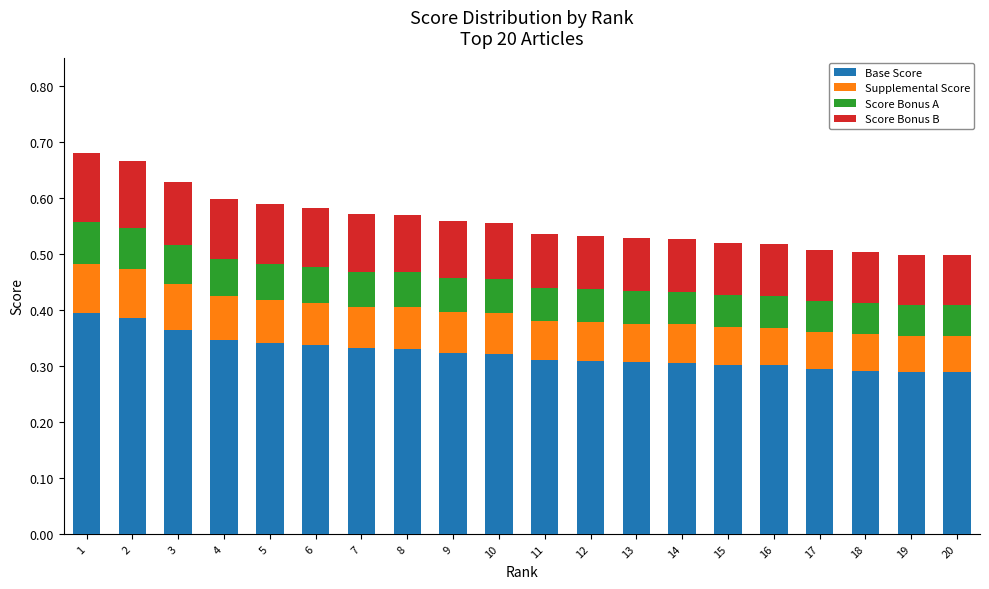

True or false: Base Score has a value of 0.2 at 11.

False